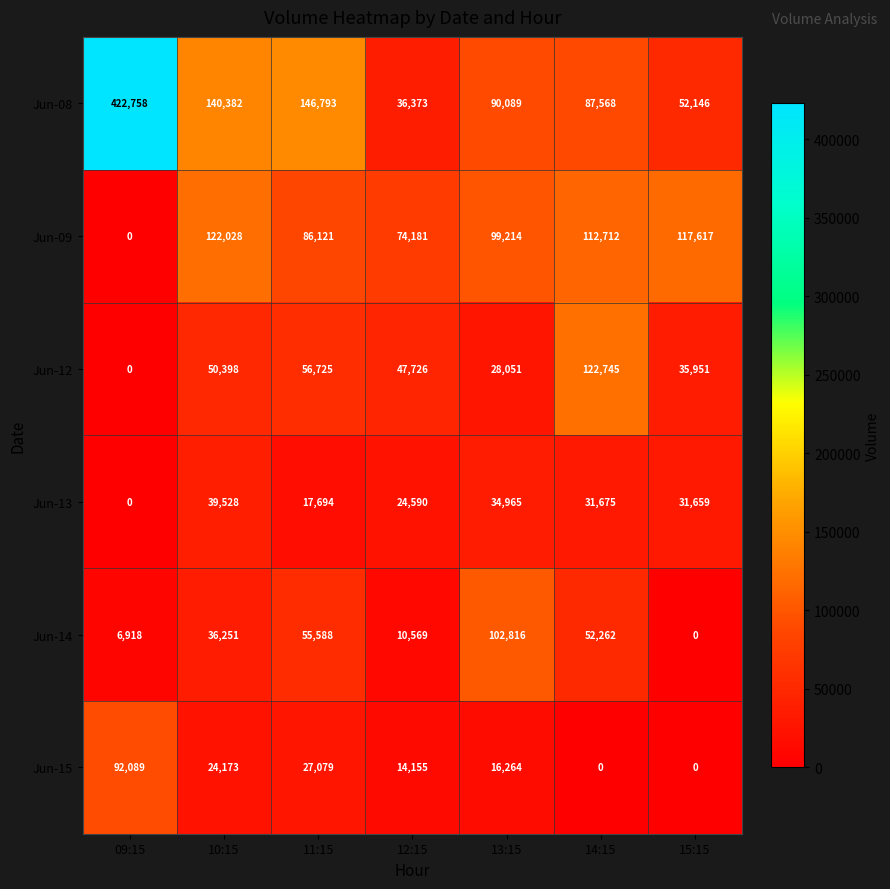

Which series has the largest total across all categories?

Jun-08